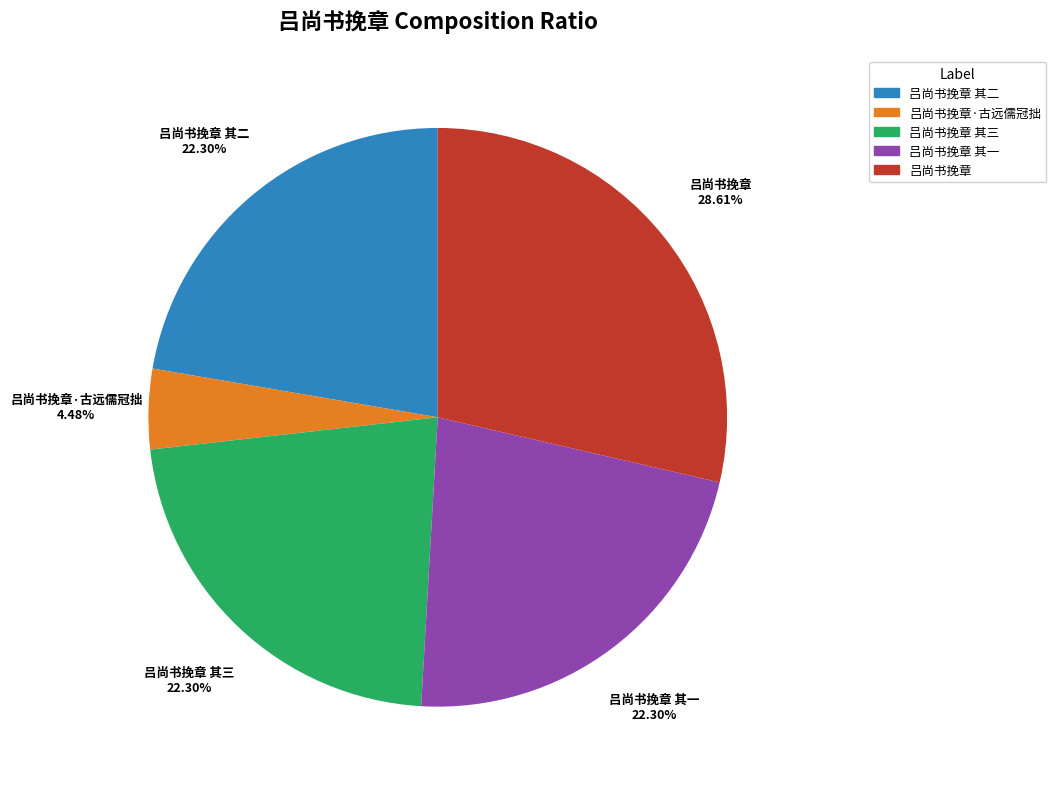

To the nearest percent, what portion does 吕尚书挽章·古远儒冠拙 represent?

4%